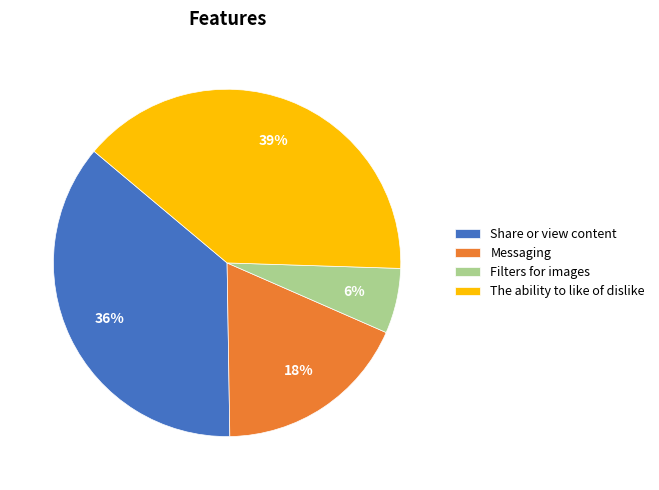

Rank the categories by value from highest to lowest.

The ability to like of dislike, Share or view content, Messaging, Filters for images